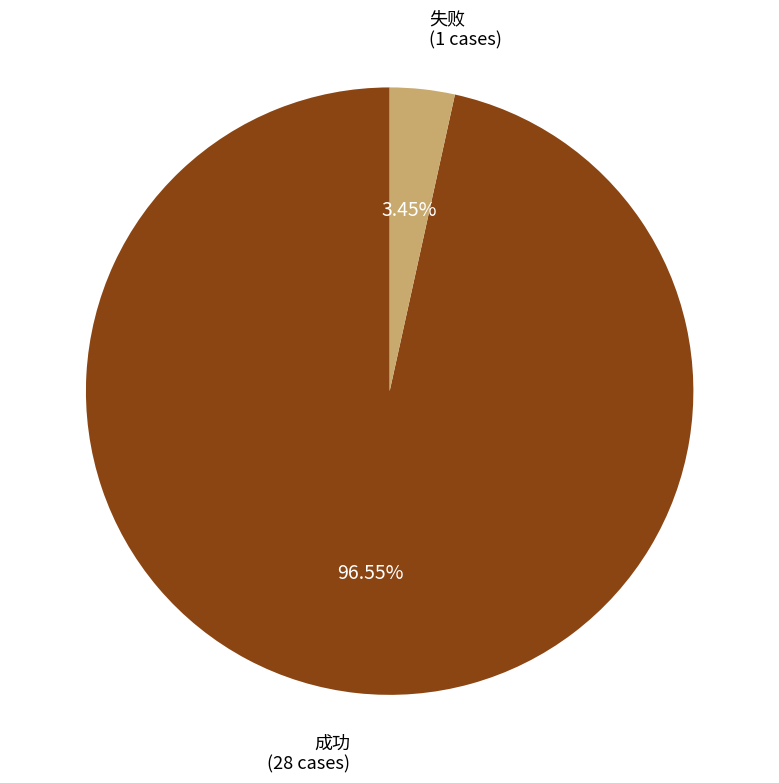

To the nearest percent, what percentage of the pie is 成功?

97%